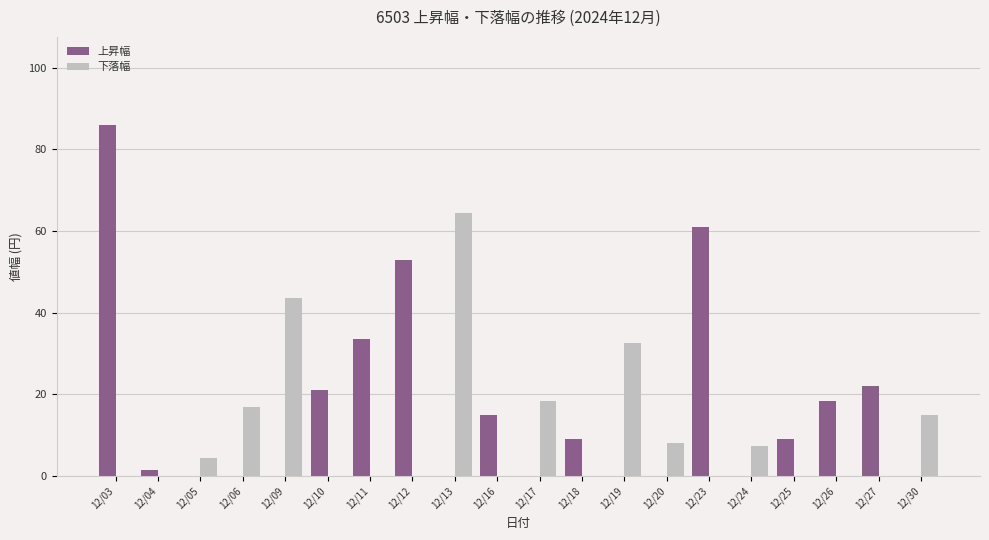

How many categories are shown in the chart?

20